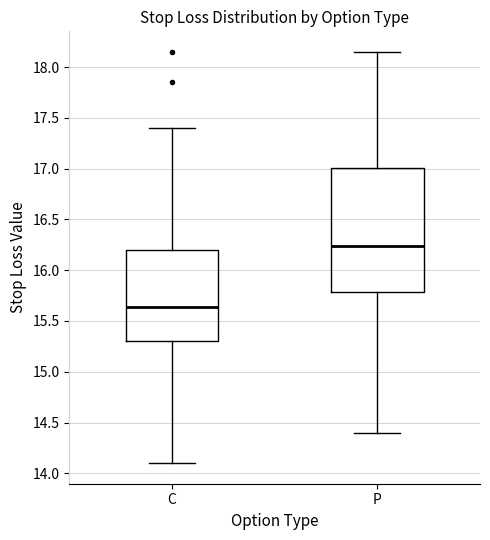

Reading left to right, transcribe this box plot: for each box, give where its median line is, the range the box spans, and where its two whiskers end, as read against the y-axis. The values are not printed on the chart, so give them approximately, as read against the axis.

C: median 15.65, box 15.30 to 16.20, whiskers 14.10 to 17.40
P: median 16.25, box 15.80 to 17.00, whiskers 14.40 to 18.15